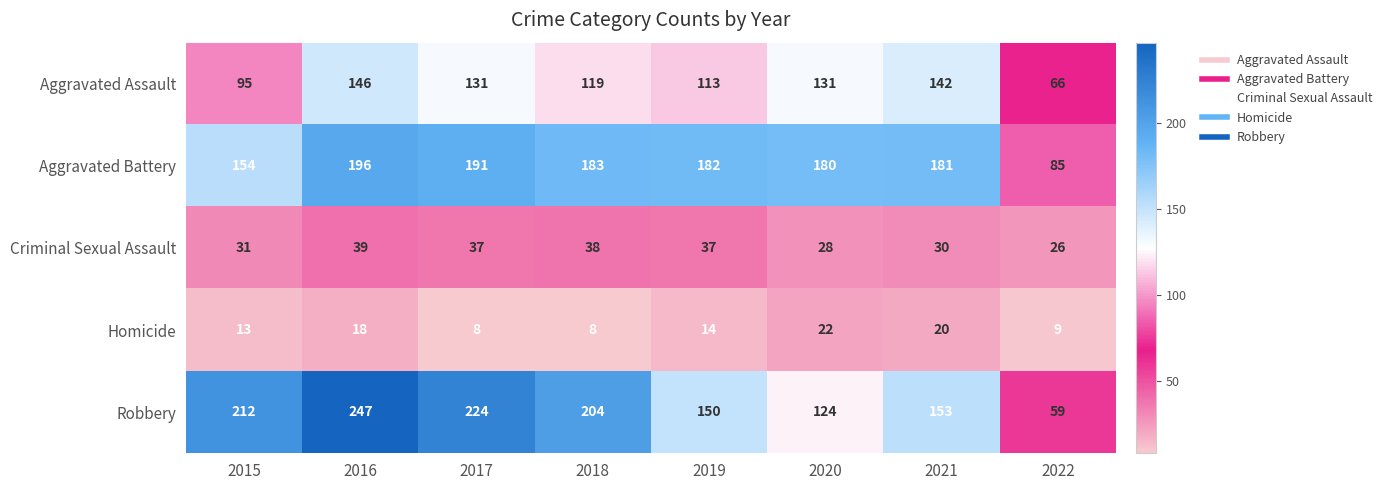

The Aggravated Battery series shows 241 at 2021. True or false?

False